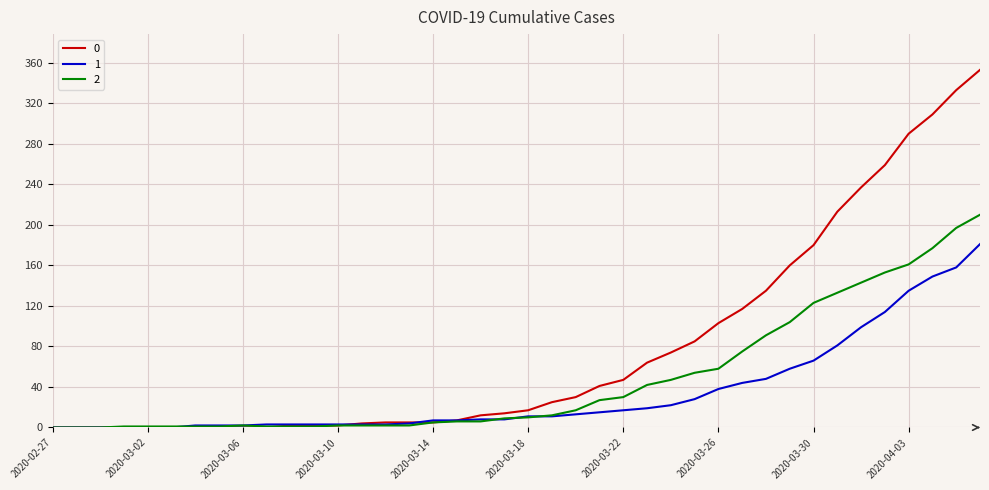

After their last crossing, which series has the higher values: 2 or 1?

2